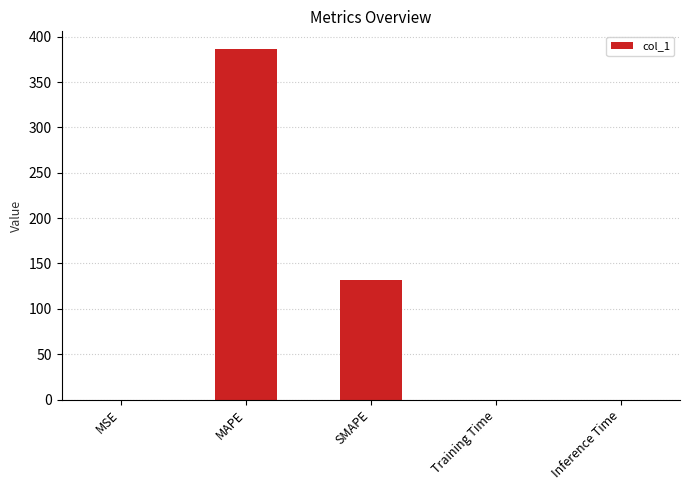

What is the sum of all values?

518.4